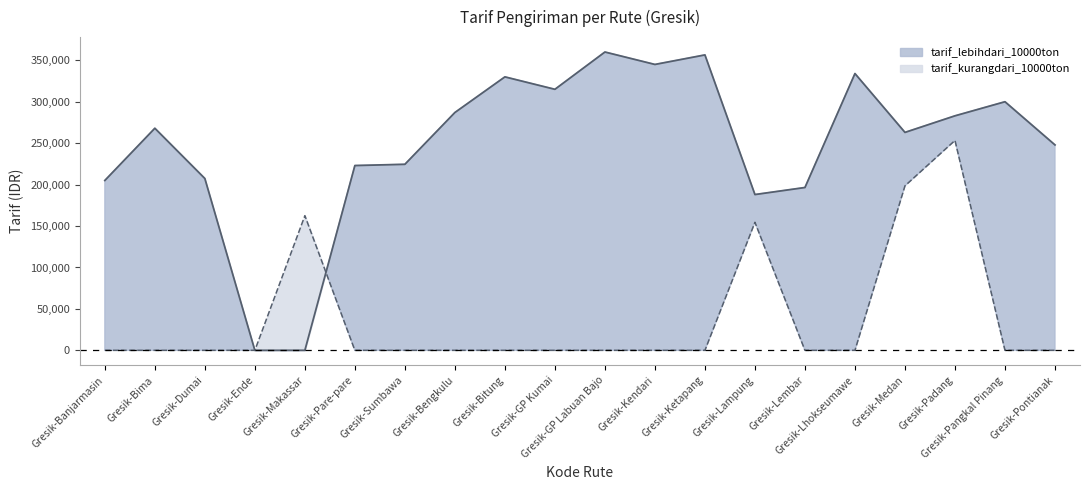

What is the difference between the second highest and second lowest values in the tarif_kurangdari_10000ton series?

198500